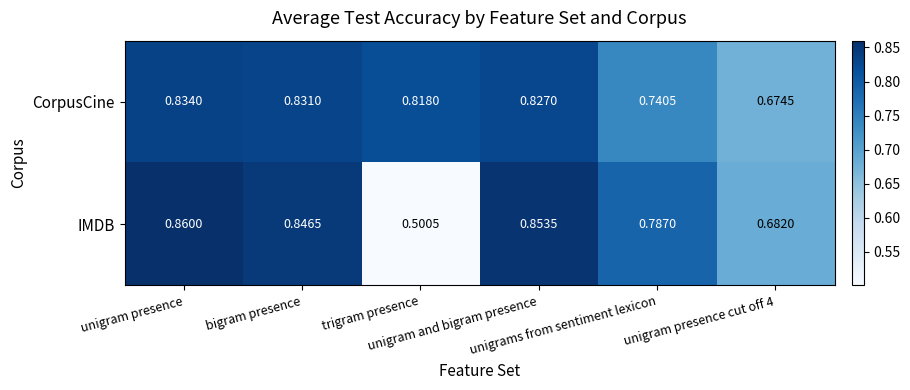

Which series has the largest total across all categories?

CorpusCine